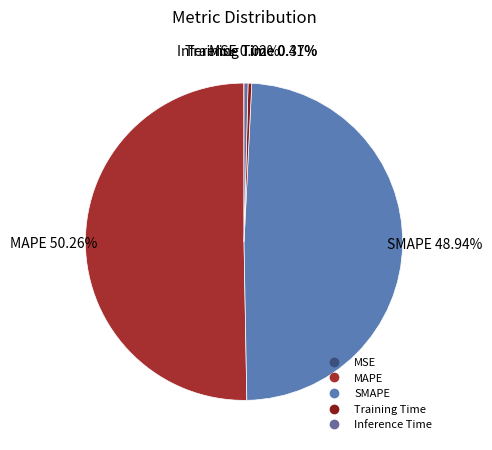

True or false: Training Time accounts for 0% of the total.

True